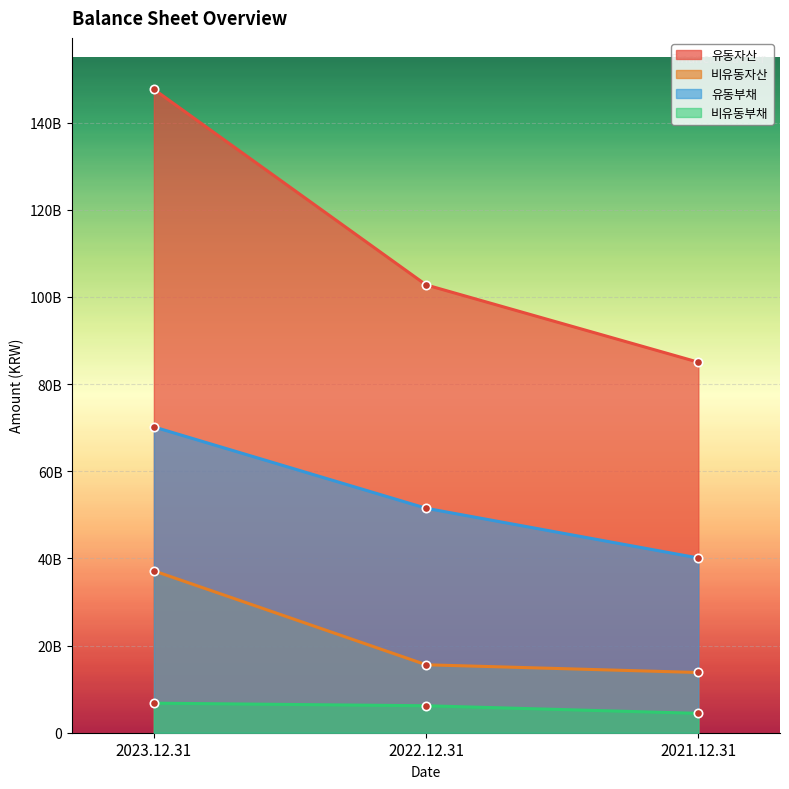

Reading right to left, what are all the values shown in this chart?

유동자산: 85017780011	102756750990	147624064211
비유동자산: 13818553527	15592456412	37143783773
유동부채: 40092238727	51505316808	70165370577
비유동부채: 4442037966	6185883436	6781564304